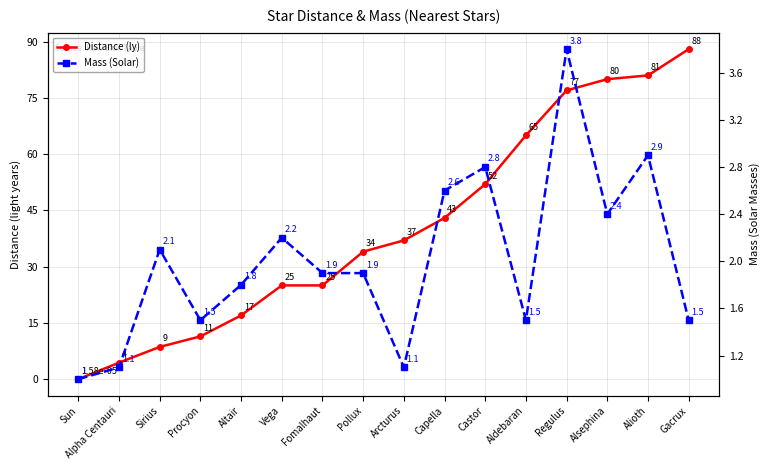

Rank the categories by Distance (ly) value from lowest to highest.

Sun, Alpha Centauri, Sirius, Procyon, Altair, Vega, Fomalhaut, Pollux, Arcturus, Capella, Castor, Aldebaran, Regulus, Alsephina, Alioth, Gacrux